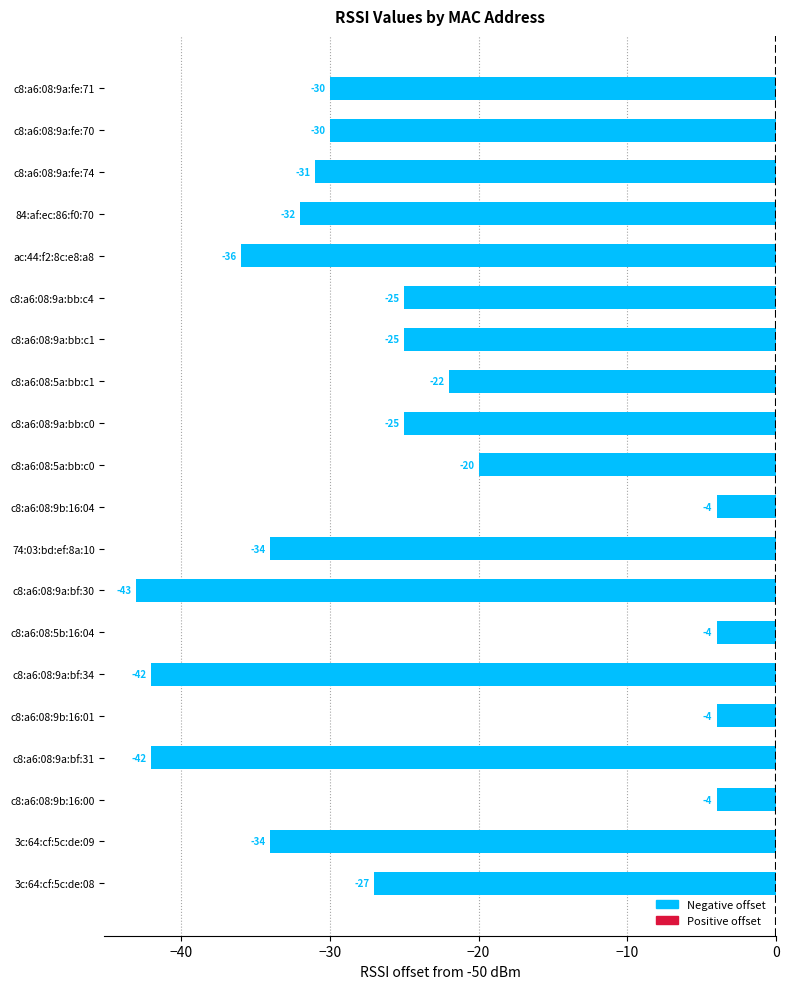

What is the label of the 5th bar from the top?

ac:44:f2:8c:e8:a8